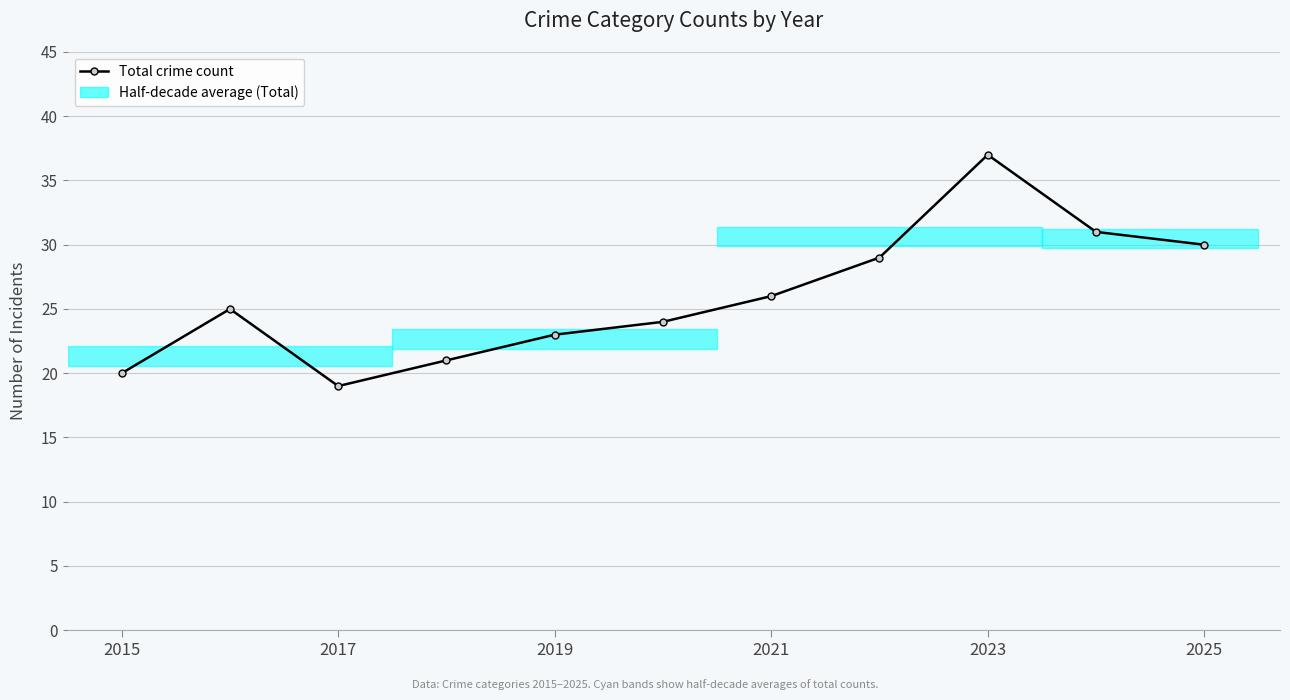

What is the difference between the maximum and minimum values?

18